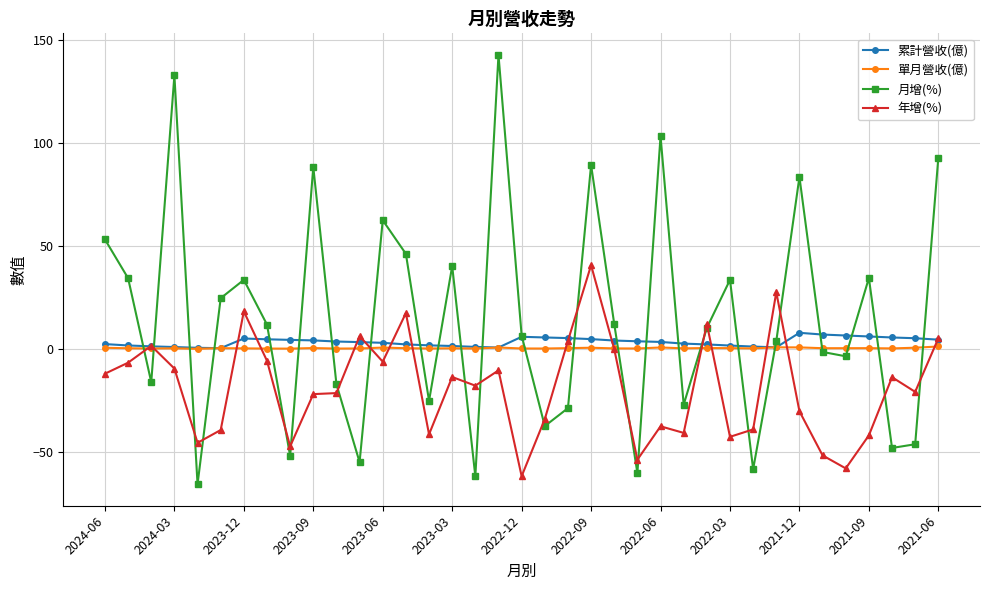

Which series has the largest total across all categories?

月增(%)